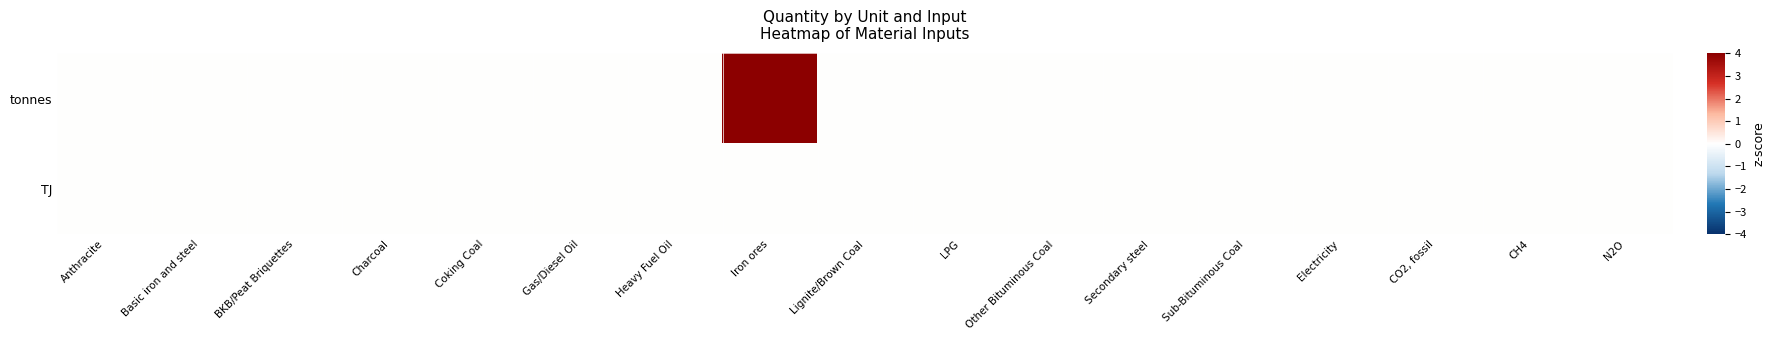

Reading left to right, extract all data points from this chart.

tonnes: Anthracite=0.0	Basic iron and steel=0.0	BKB/Peat Briquettes=0.0	Charcoal=0.0	Coking Coal=0.0	Gas/Diesel Oil=0.0	Heavy Fuel Oil=0.0	Iron ores=4.0	Lignite/Brown Coal=0.0	LPG=0.0	Other Bituminous Coal=0.0	Secondary steel=0.0	Sub-Bituminous Coal=0.0	Electricity=0.0	CO2, fossil=0.0	CH4=0.0	N2O=0.0
TJ: Anthracite=0.0	Basic iron and steel=0.0	BKB/Peat Briquettes=0.0	Charcoal=0.0	Coking Coal=0.0	Gas/Diesel Oil=0.0	Heavy Fuel Oil=0.0	Iron ores=0.0	Lignite/Brown Coal=0.0	LPG=0.0	Other Bituminous Coal=0.0	Secondary steel=0.0	Sub-Bituminous Coal=0.0	Electricity=0.0	CO2, fossil=0.0	CH4=0.0	N2O=0.0